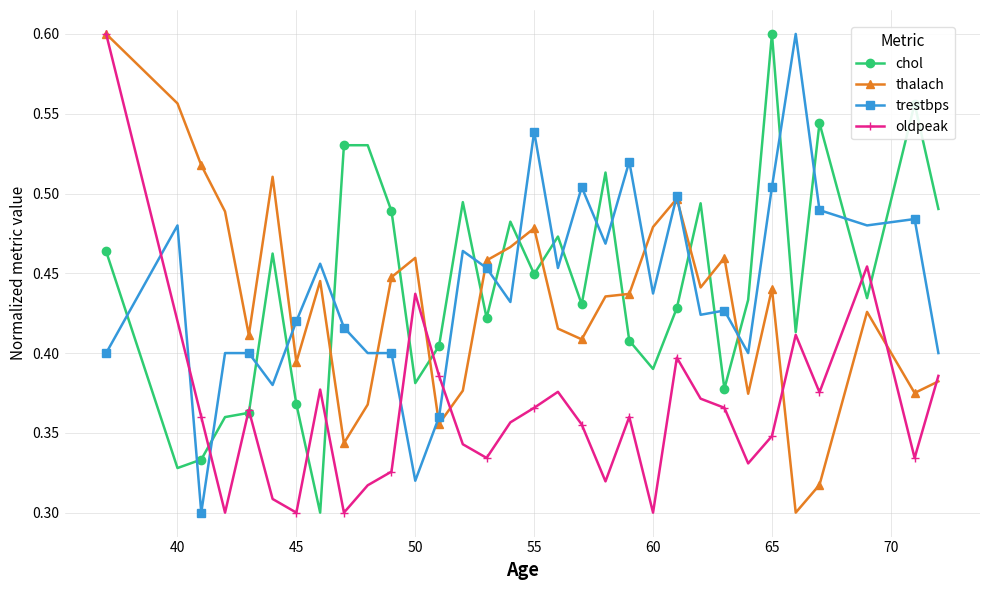

How many oldpeak values are between 0 and 1?

32